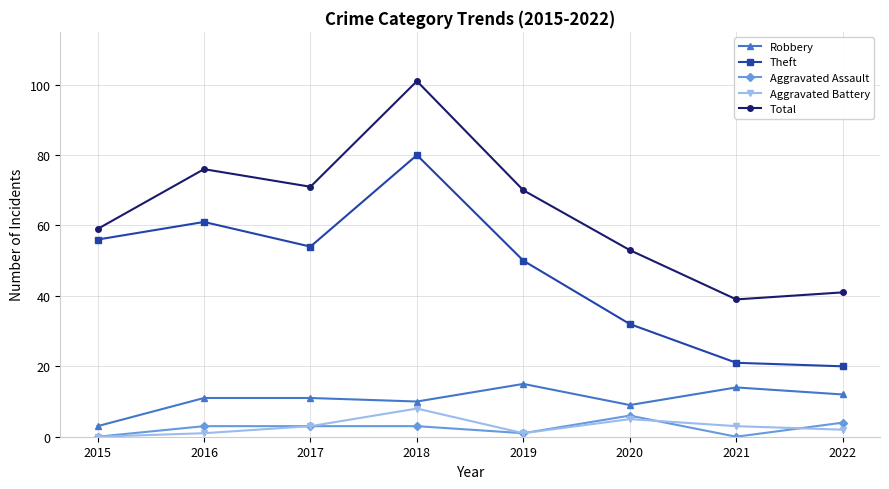

How many lines are shown in the chart?

5